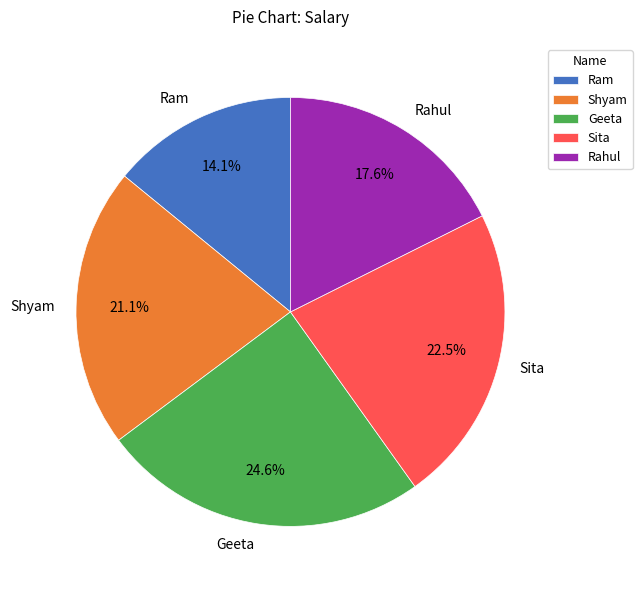

Which slice is the smallest?

Ram